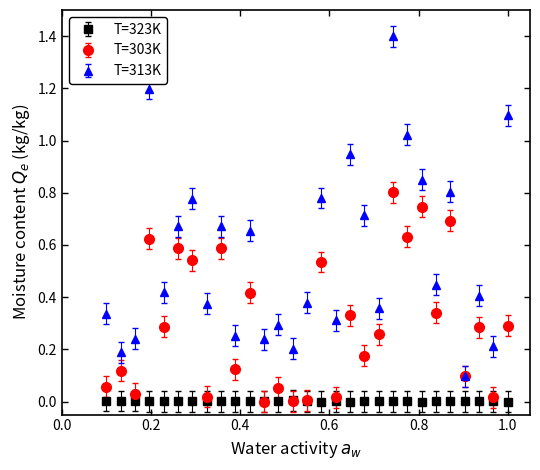

Which series has the largest range (max minus min)?

T=313K